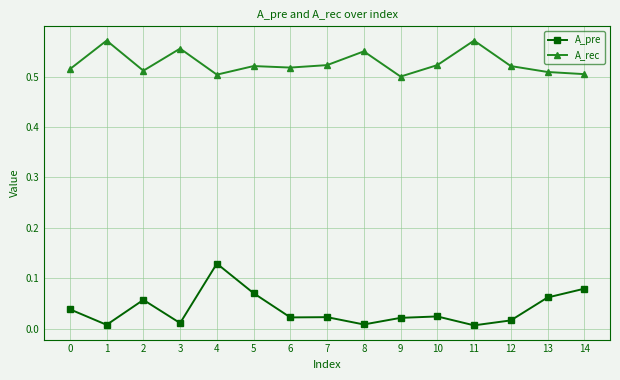

True or false: A_pre and A_rec intersect in this chart.

False